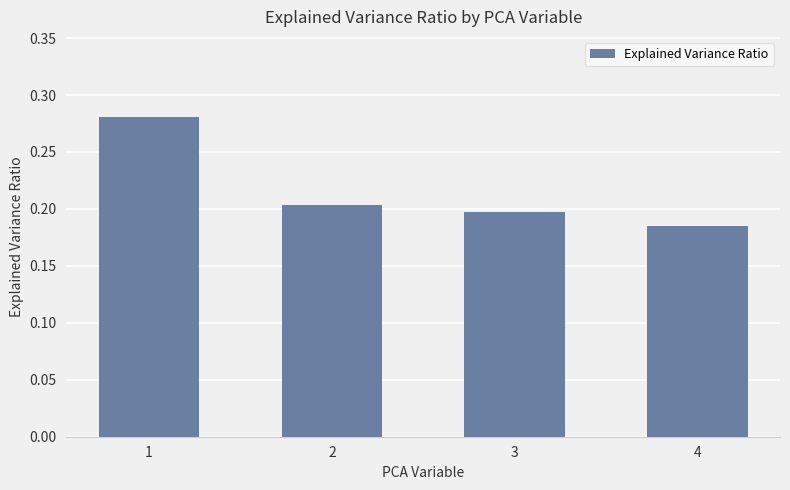

What is the difference between the maximum and minimum values?

0.1